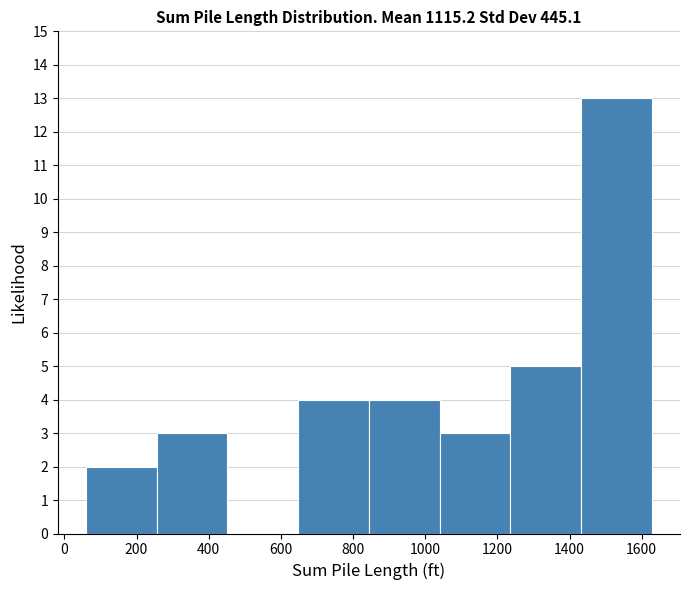

What is the height of the bar covering 840 to 1040 on the x-axis? Neither the bar edges nor the heights are printed on the chart, so give them approximately, as read against the axes.

4